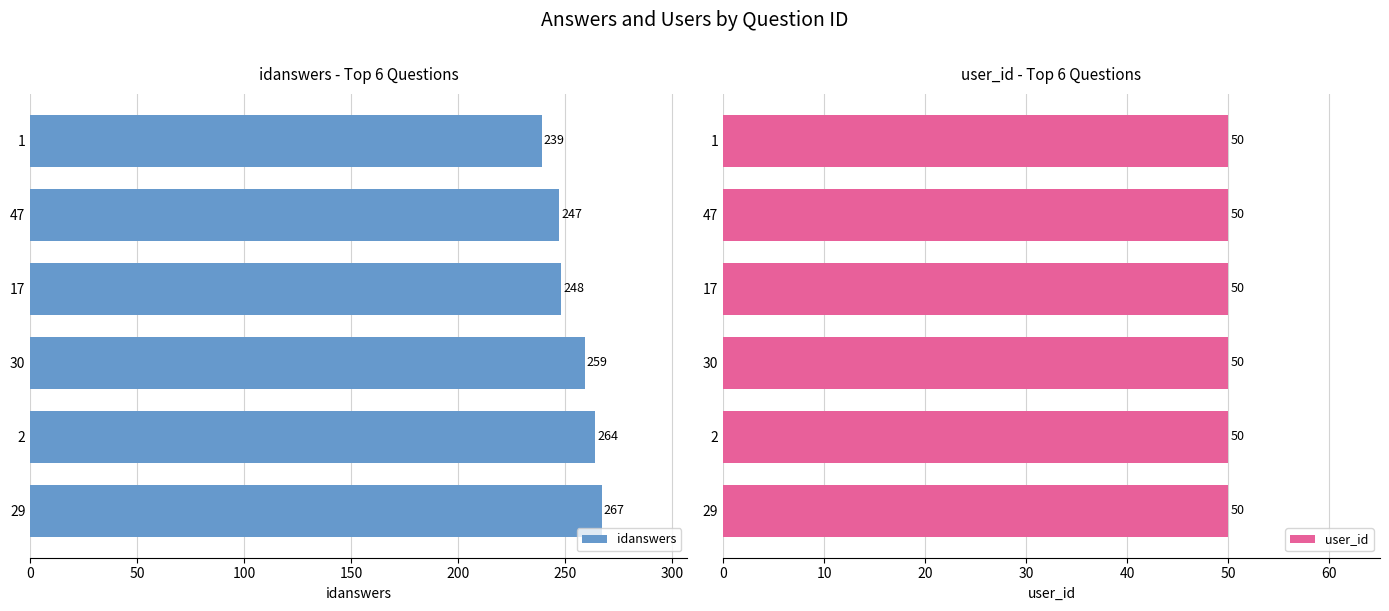

Count the number of data series in this chart.

2